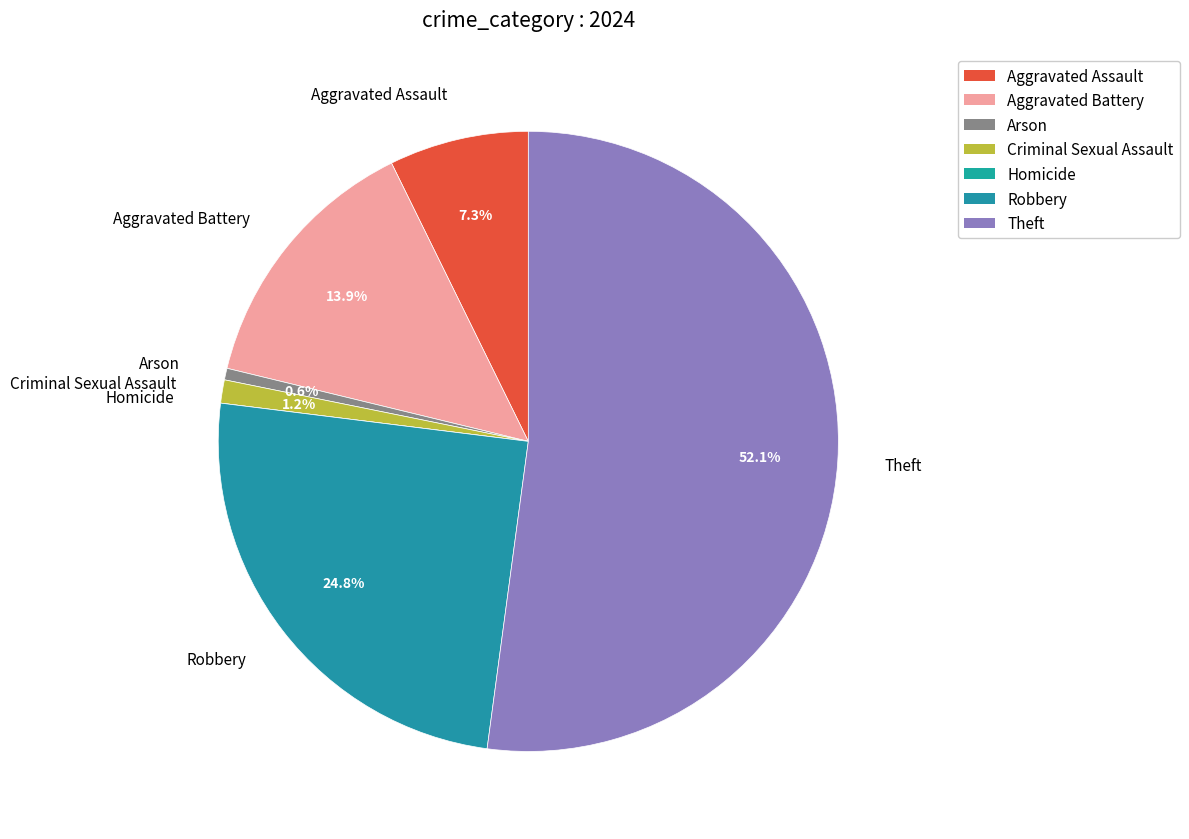

What percentage is the Robbery slice, to the nearest percent?

25%